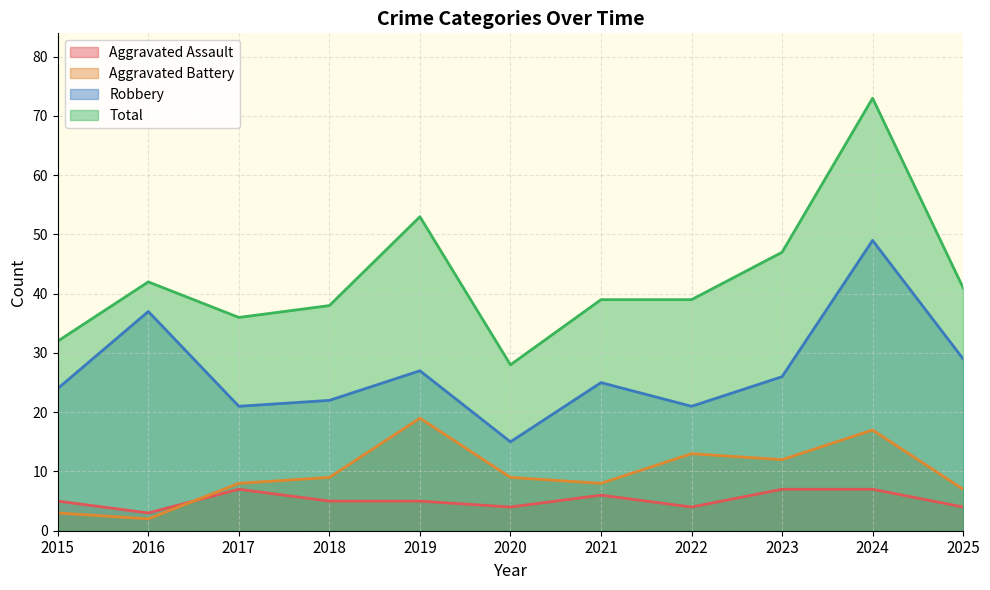

How many data points in Robbery are above 25?

5